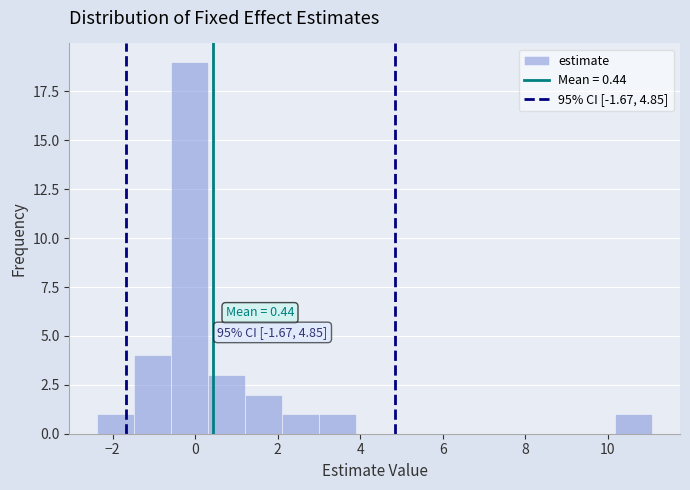

Which range on the x-axis has the tallest bar?

-0.6 to 0.4